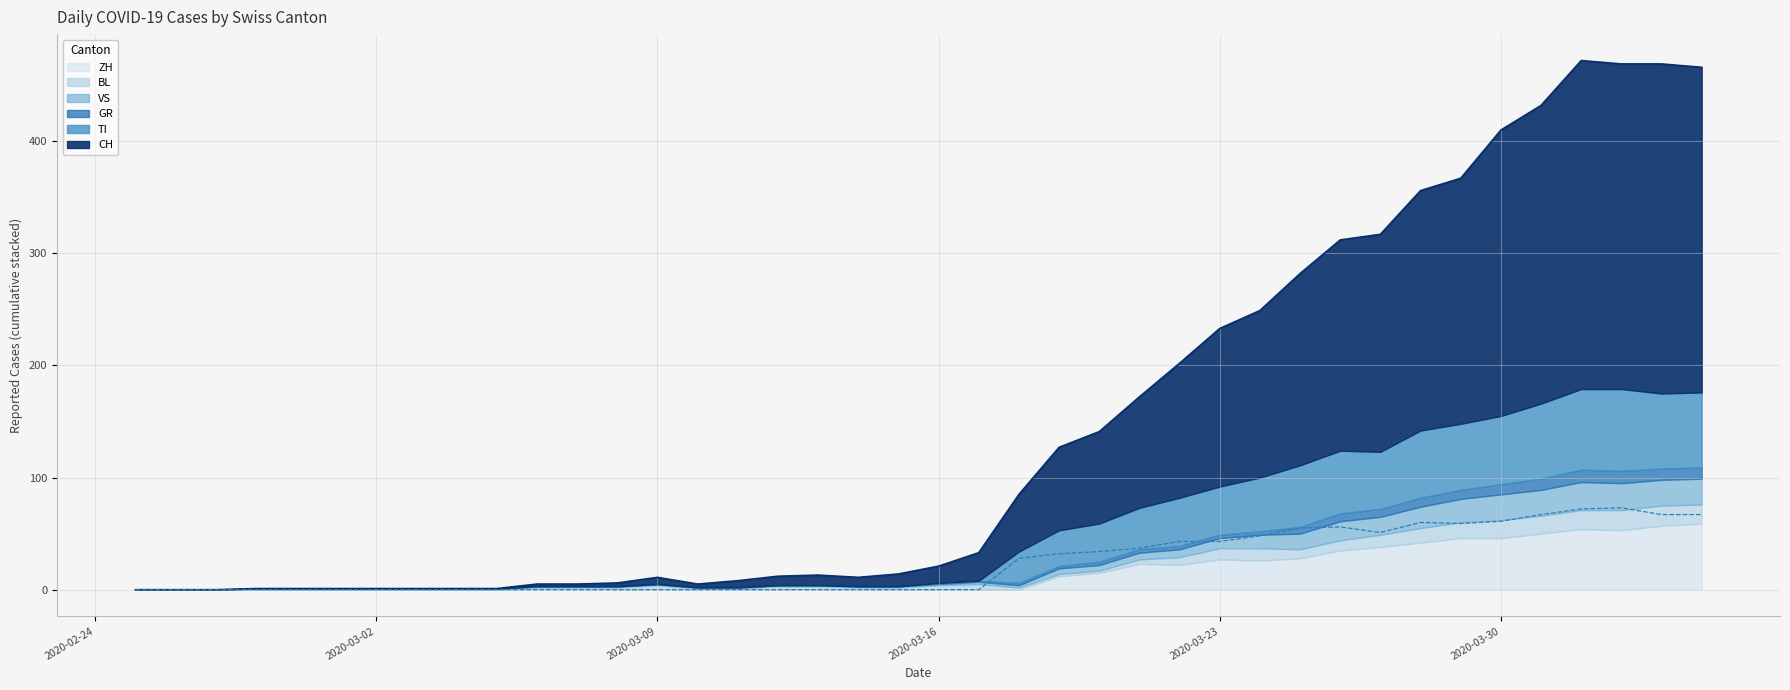

The VS series shows 1 at 12. True or false?

True